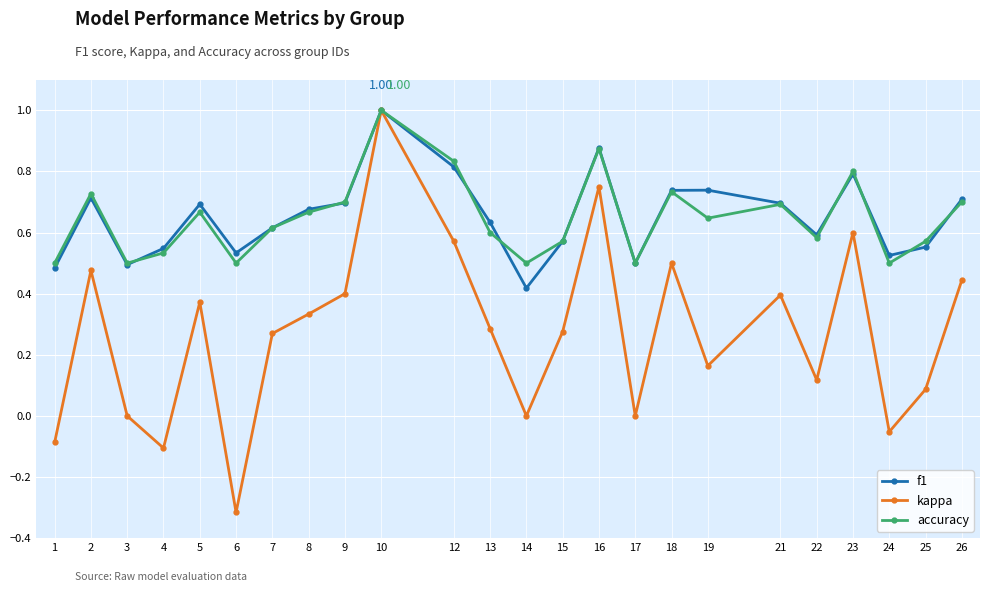

How many interior local valleys does the kappa series have?

7